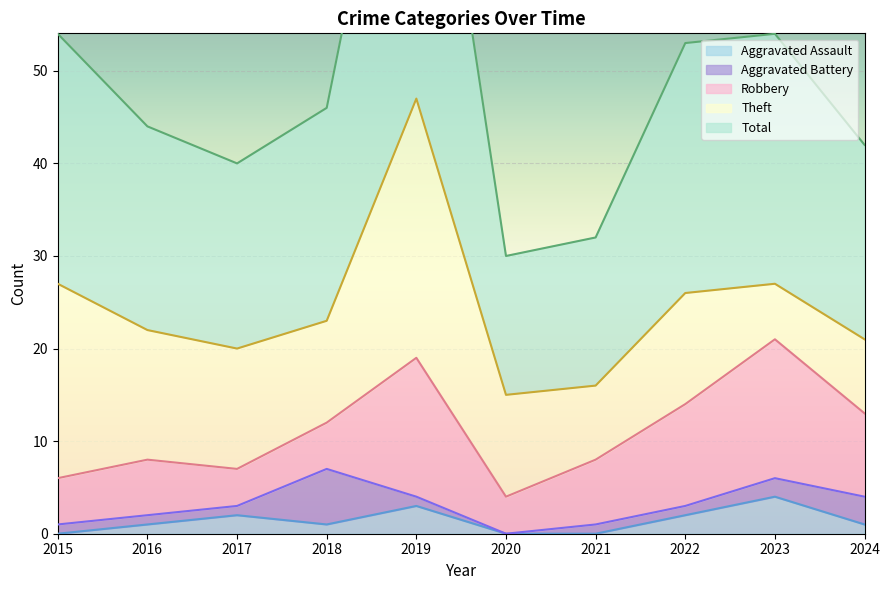

What is the approximate value of Aggravated Battery at 2015?

1